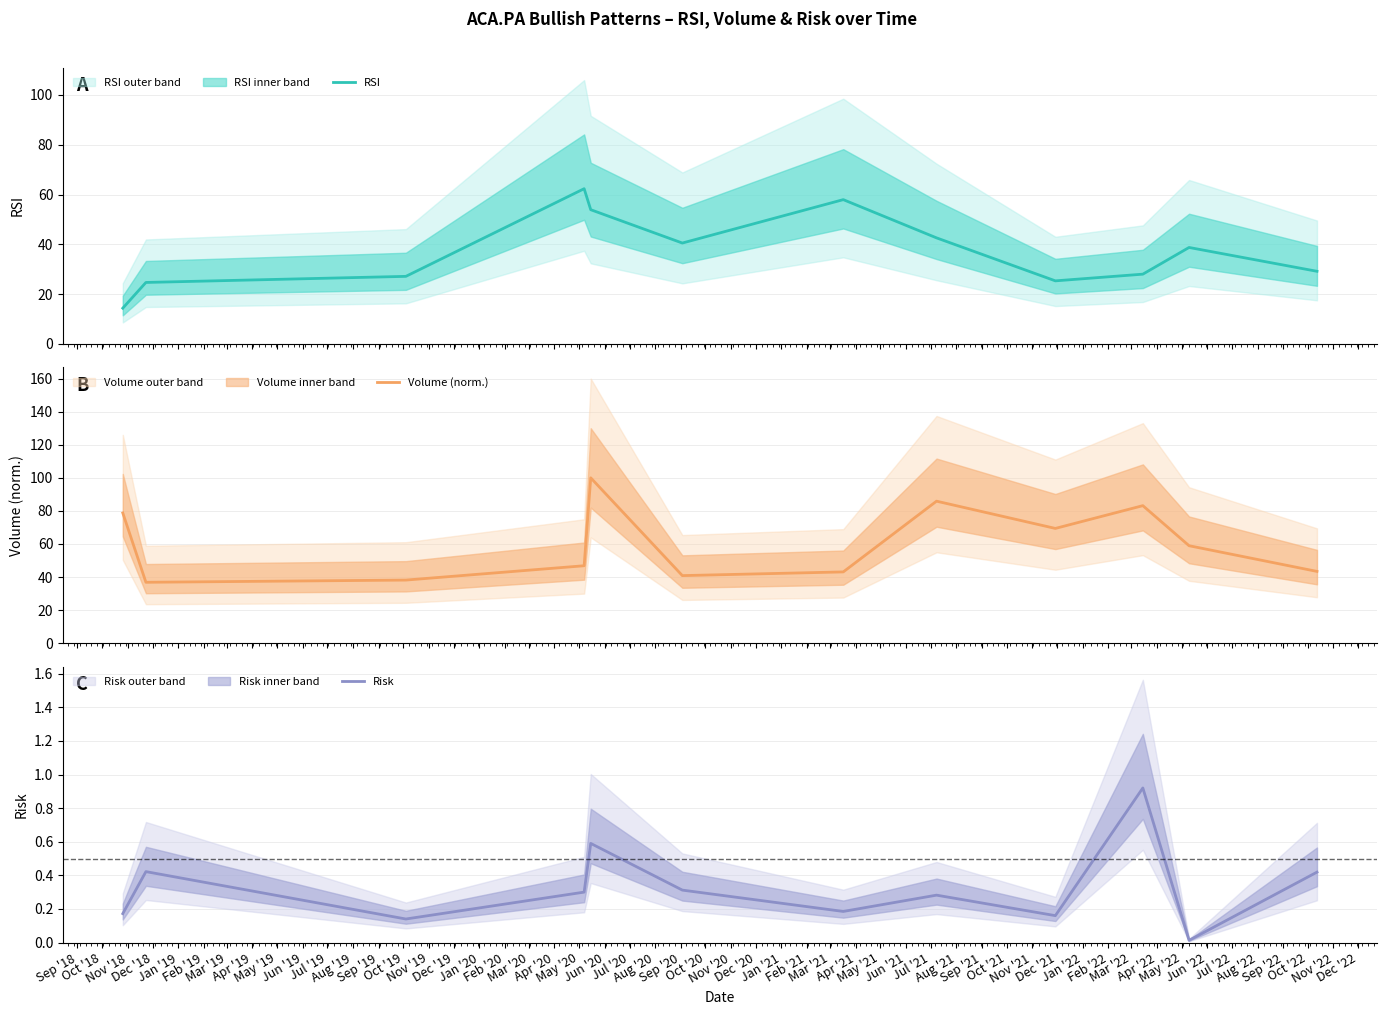

How many series are shown in this chart?

3